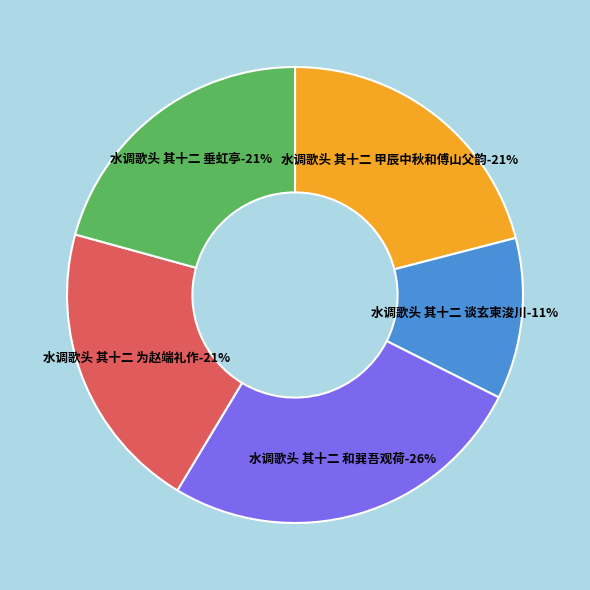

The 水调歌头 其十二 为赵端礼作 slice represents 30% of the pie. True or false?

False